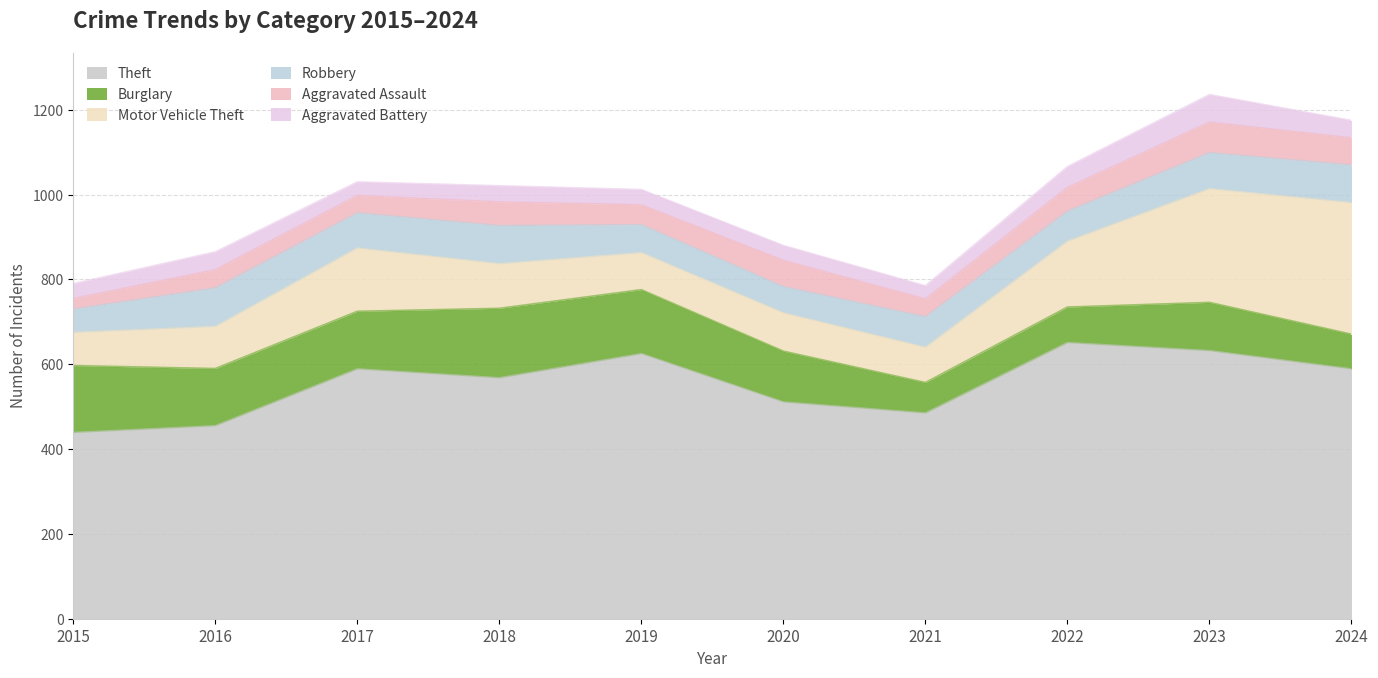

At which category does Theft reach its first local peak?

2017